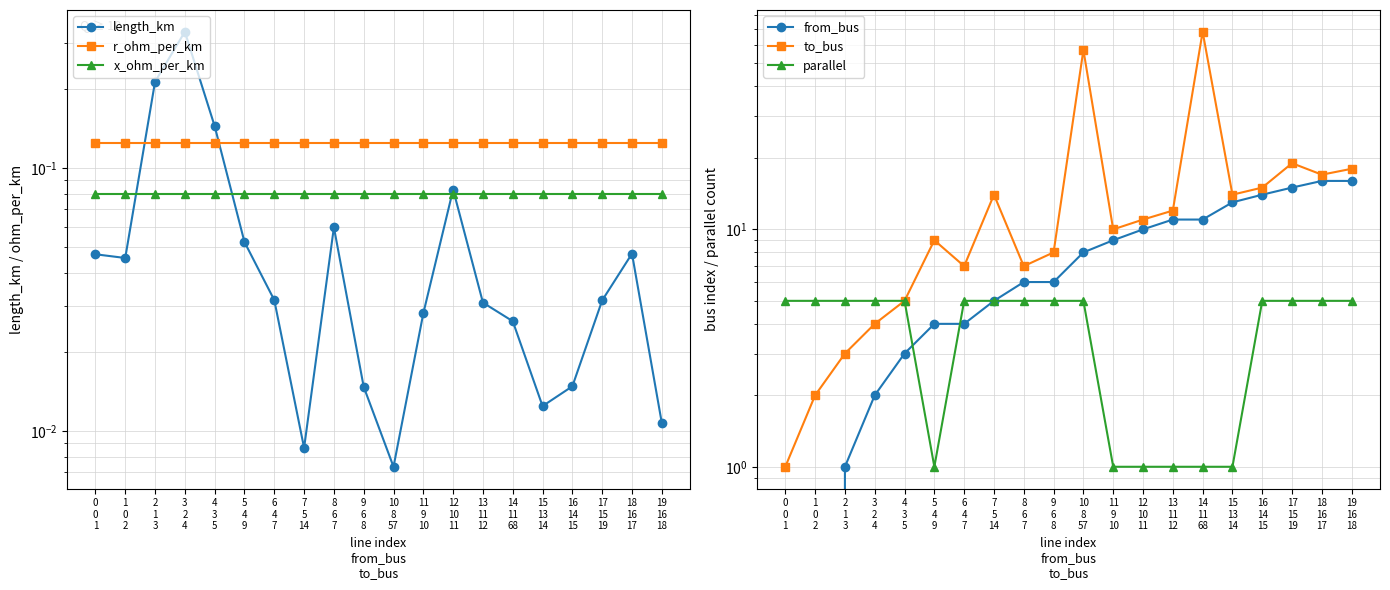

Which has a higher value, 10
8
57 or 18
16
17?

18
16
17